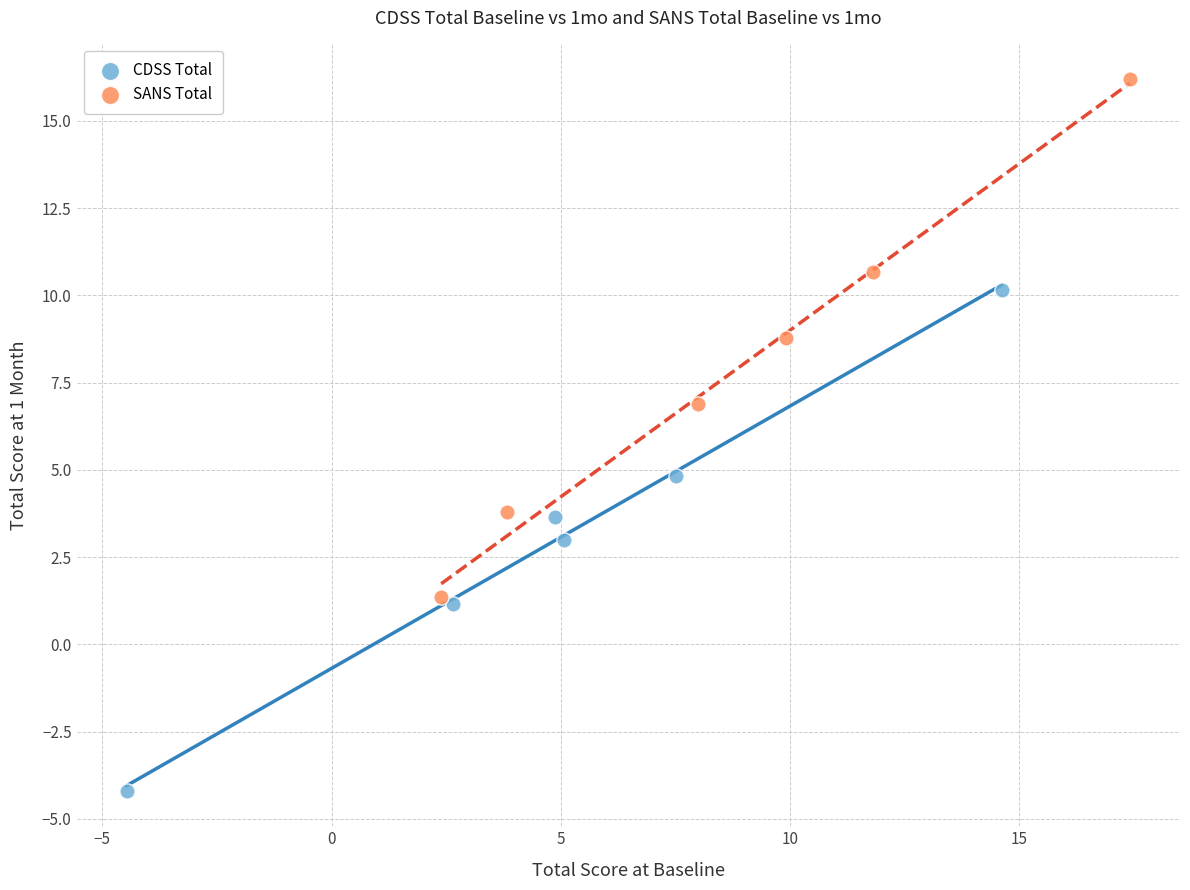

Which series has the widest spread of Y values?

SANS Total